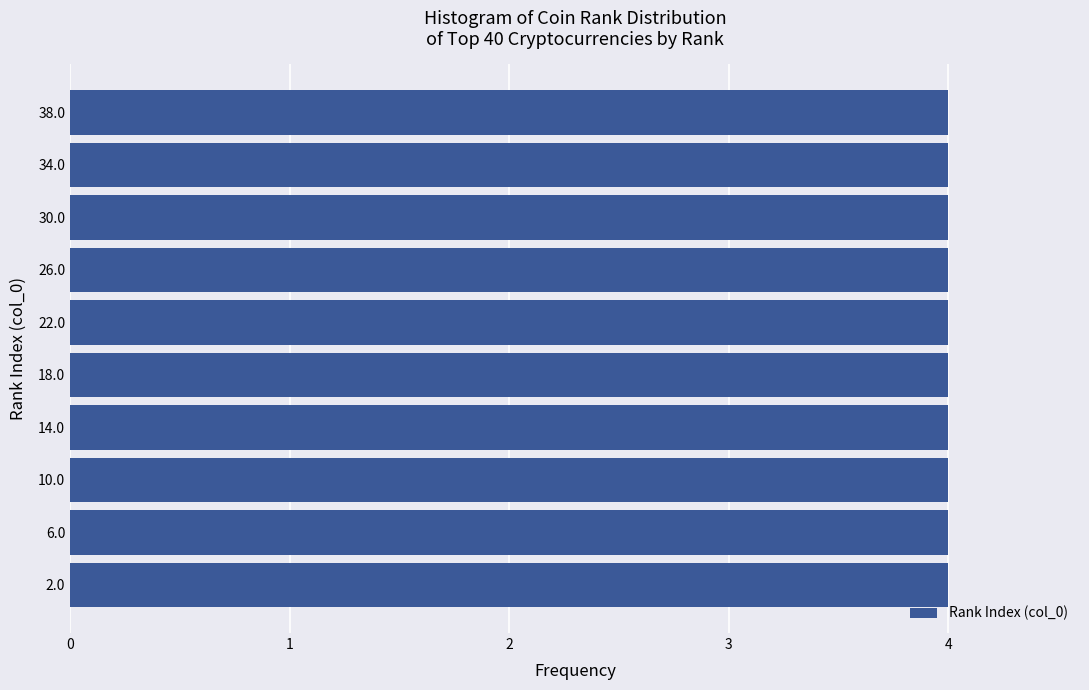

Reading bottom to top, list every bar in this chart as the range it spans on the y-axis followed by its length. The values are not printed on the chart, so give them approximately, as read against the axis.

0 to 4: 4
4 to 8: 4
8 to 12: 4
12 to 16: 4
16 to 20: 4
20 to 24: 4
24 to 28: 4
28 to 32: 4
32 to 36: 4
36 to 40: 4